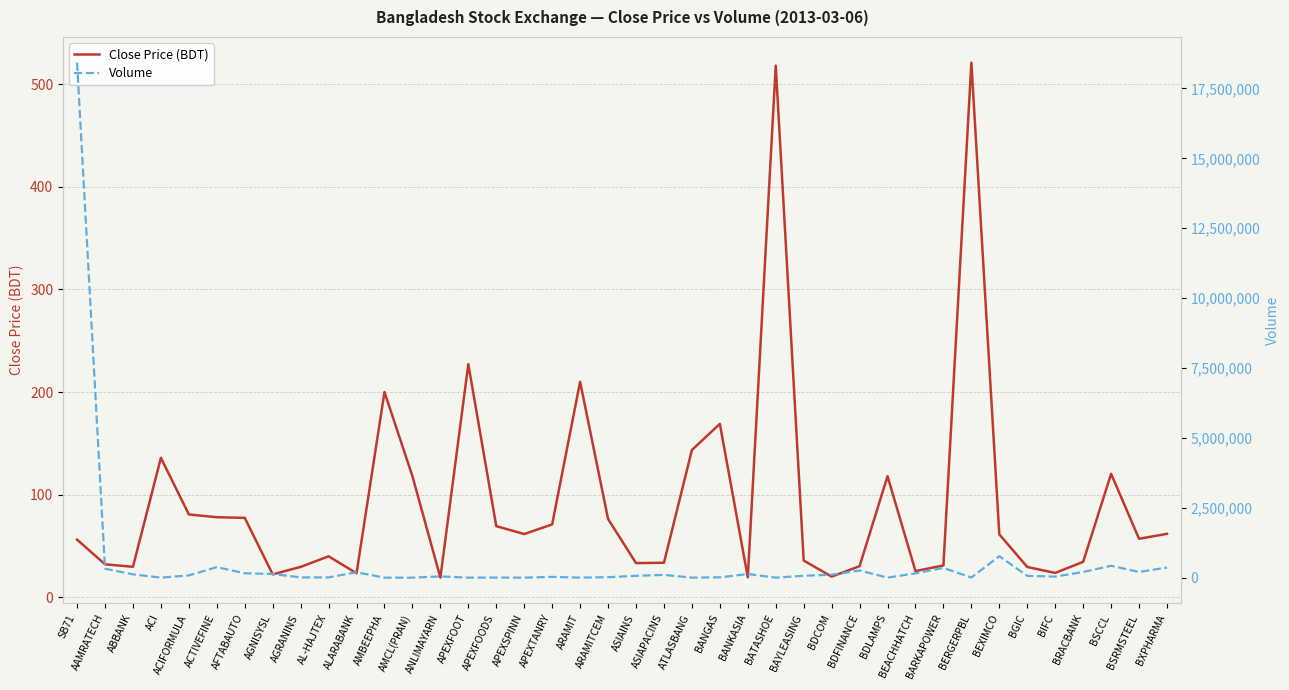

Which series changed the most between ALARABANK and ASIAPACINS?

Volume